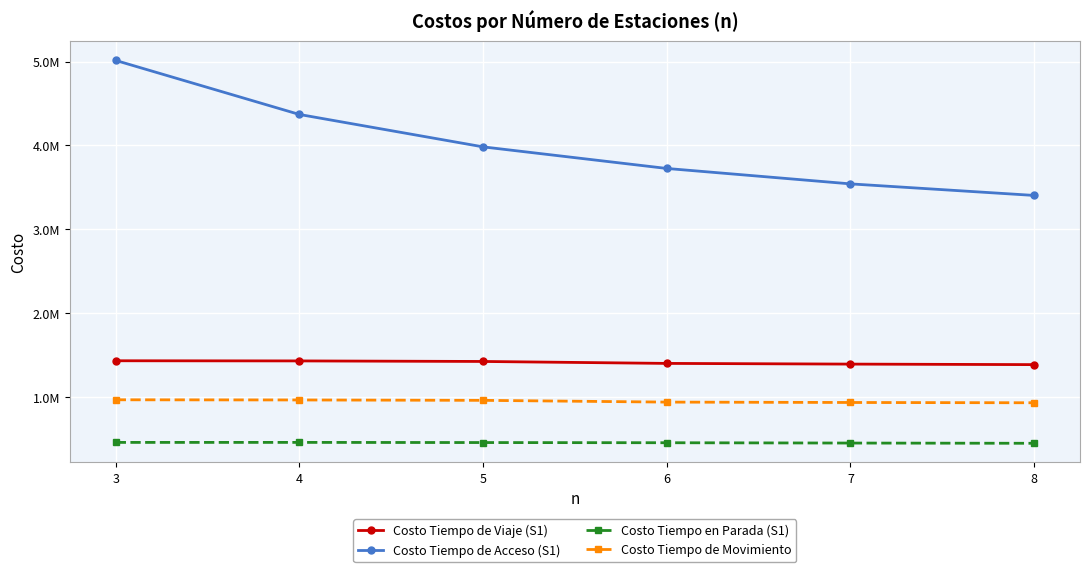

Is this an area chart (filled region under the line)?

No